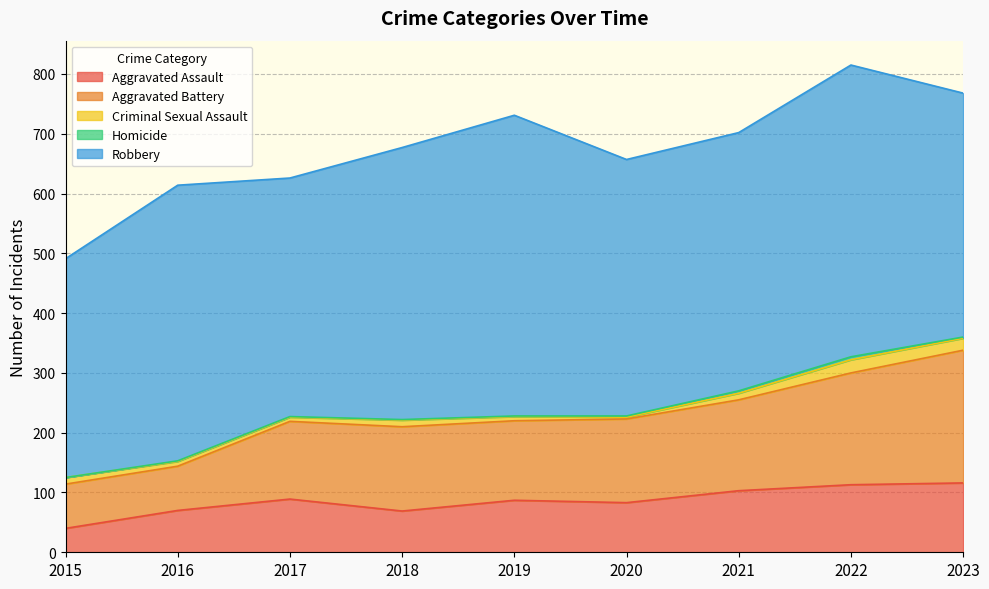

What is the sum of the Robbery values at 2015 and 2016?

827